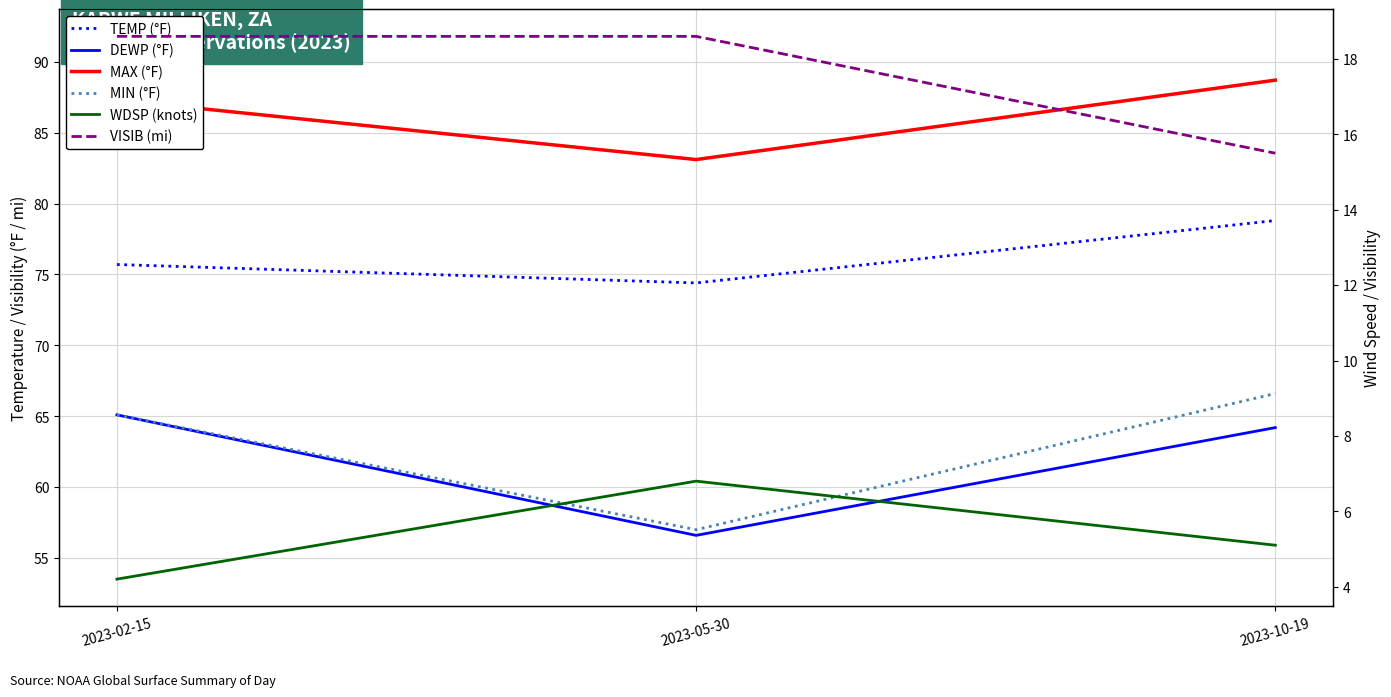

Is it true that TEMP (°F) equals 74.4 at 2023-05-30?

True